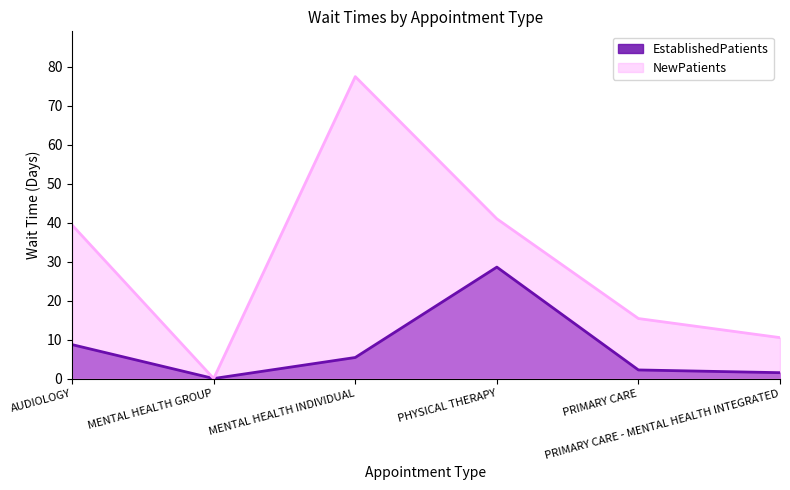

What is the difference between the maximum and minimum values in the EstablishedPatients series?

28.6